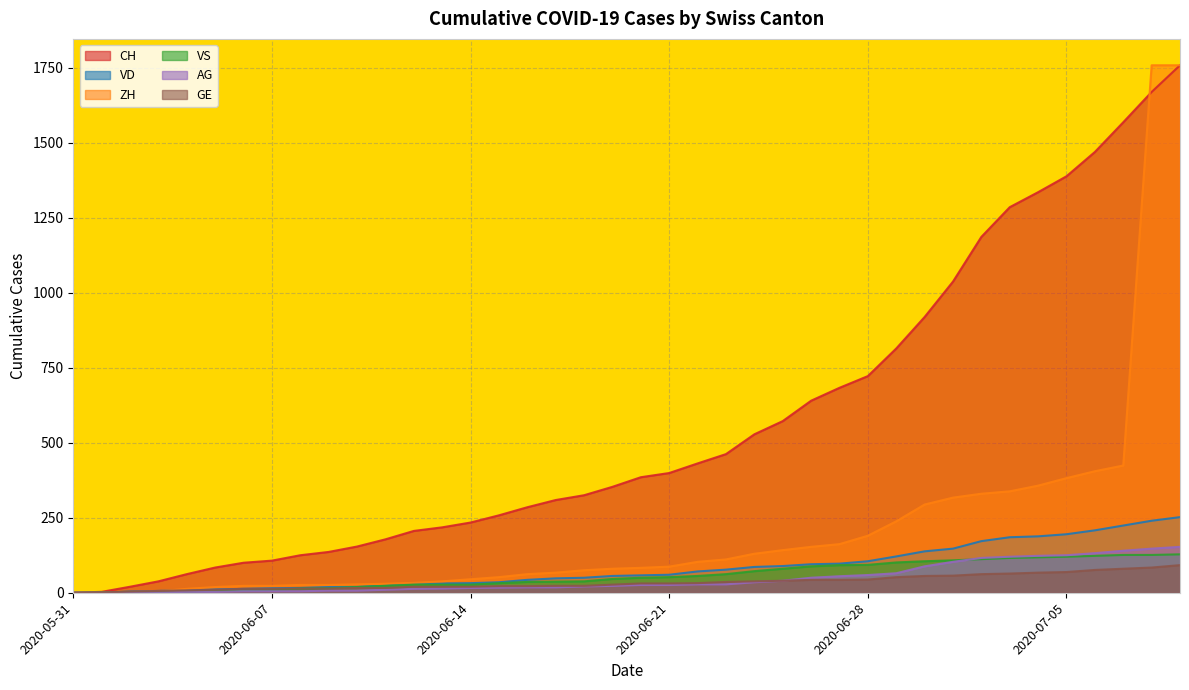

What is the greatest value displayed?

1758